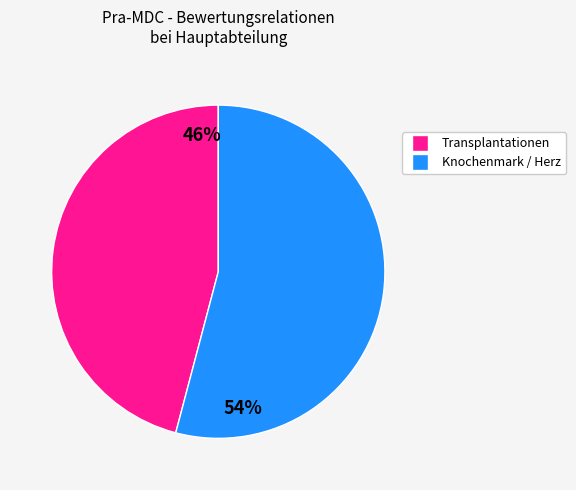

Count the number of slices in the pie.

2